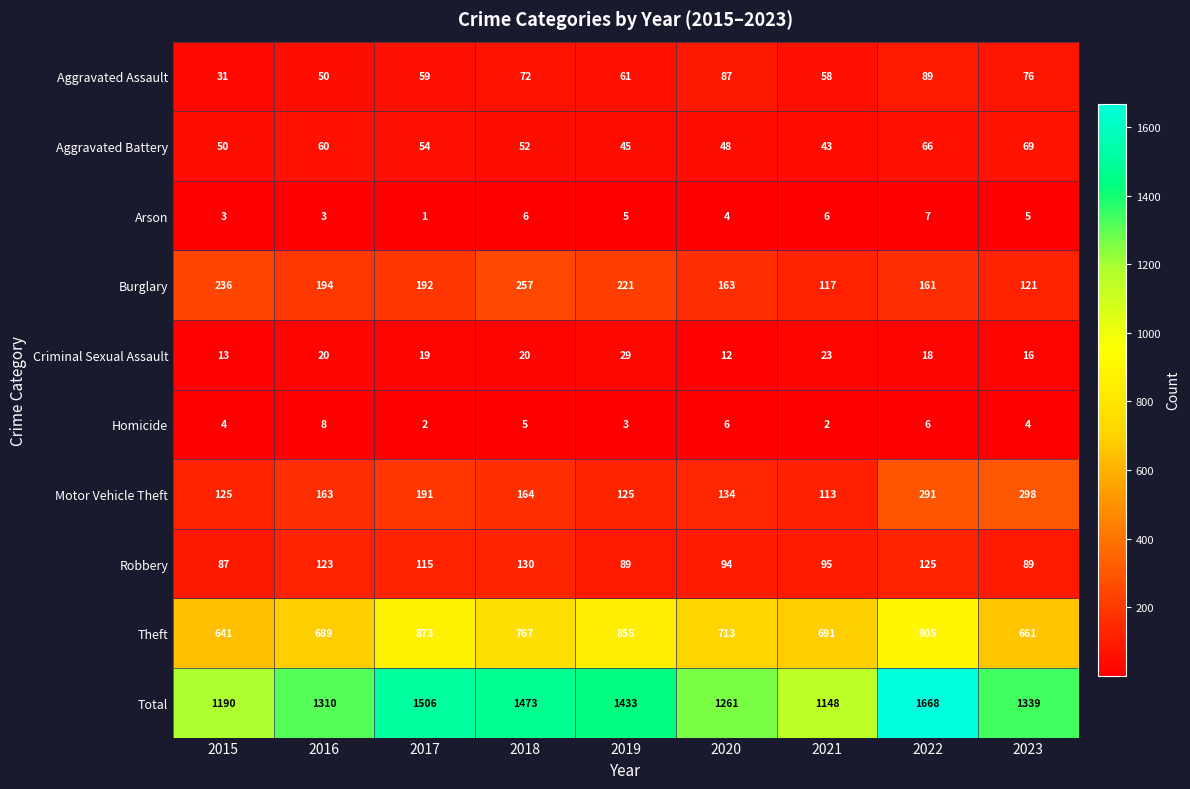

What is the spread (max minus min) of values at 2016?

1307